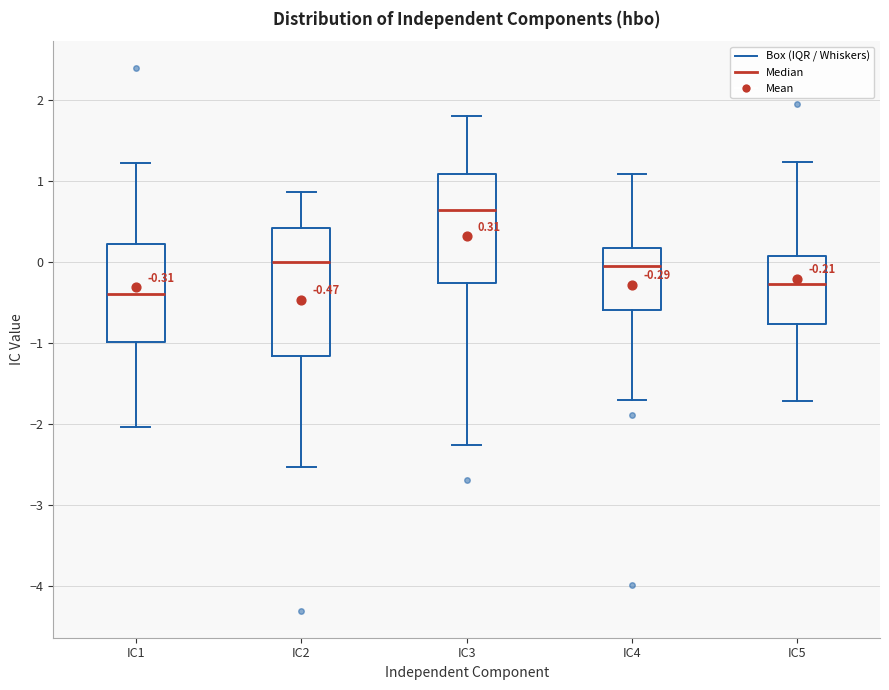

Which box's median line is the lowest?

IC1